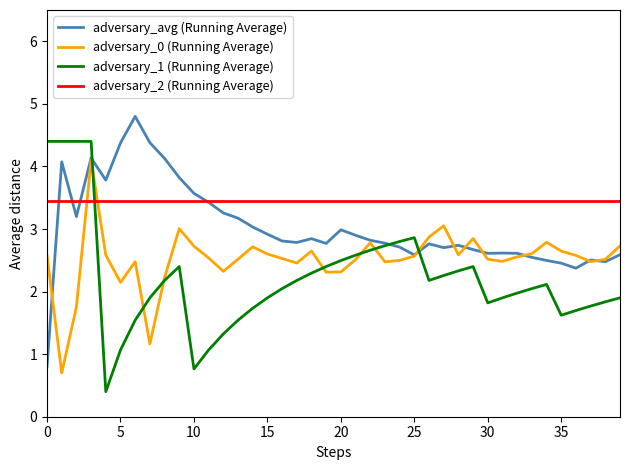

List the series in order of their overall mean, lowest first.

adversary_1 (Running Average), adversary_0 (Running Average), adversary_avg (Running Average), adversary_2 (Running Average)